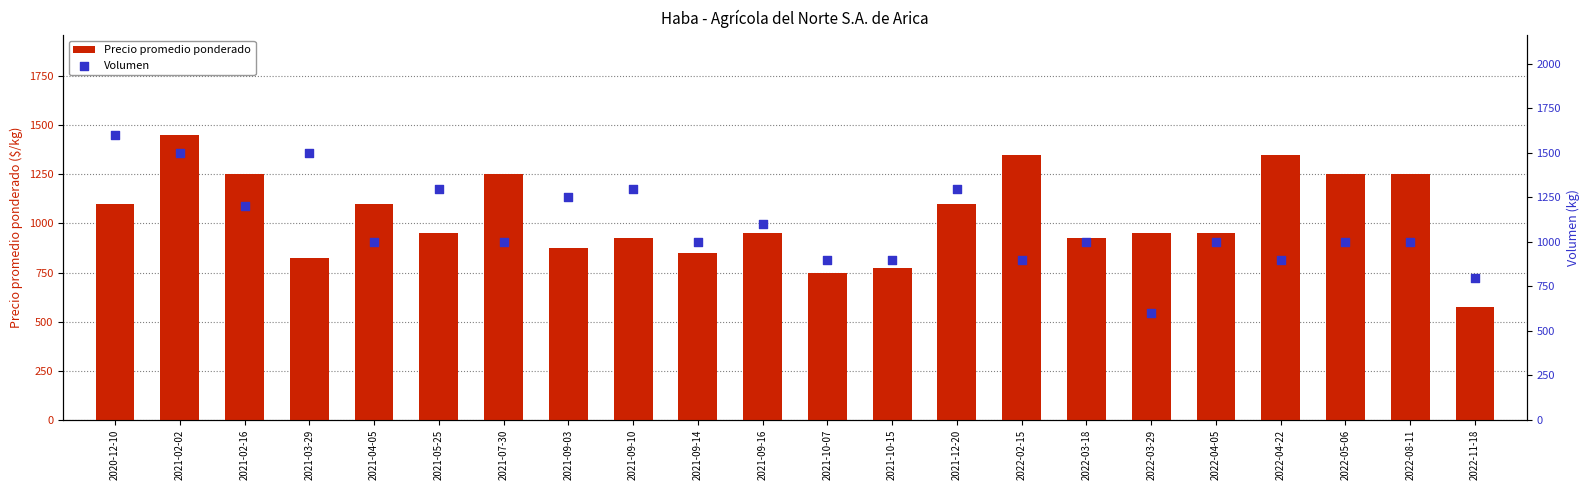

What is the total value across all series at 2022-11-18?

1375